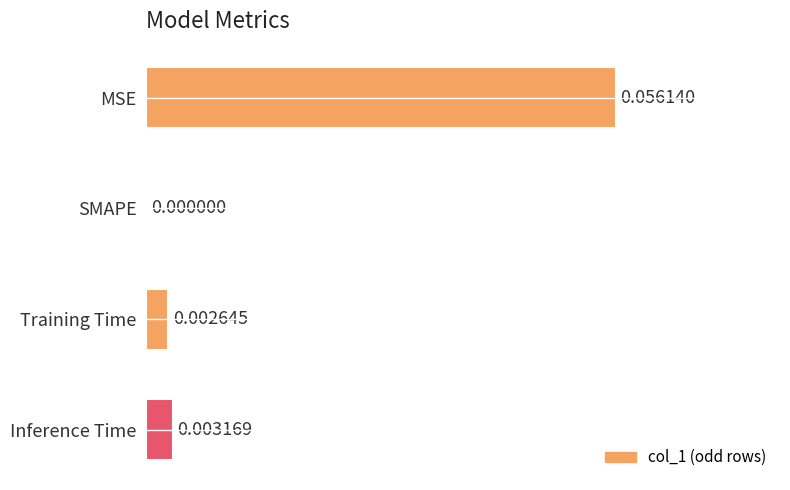

Which category has the highest value across all series?

MSE